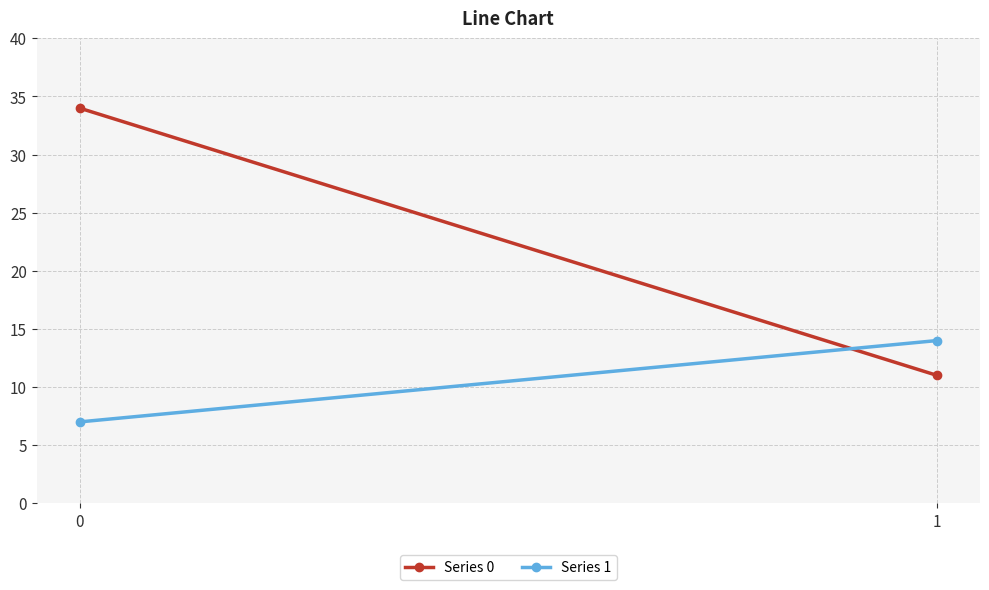

What is the average value of the Series 1 series?

10